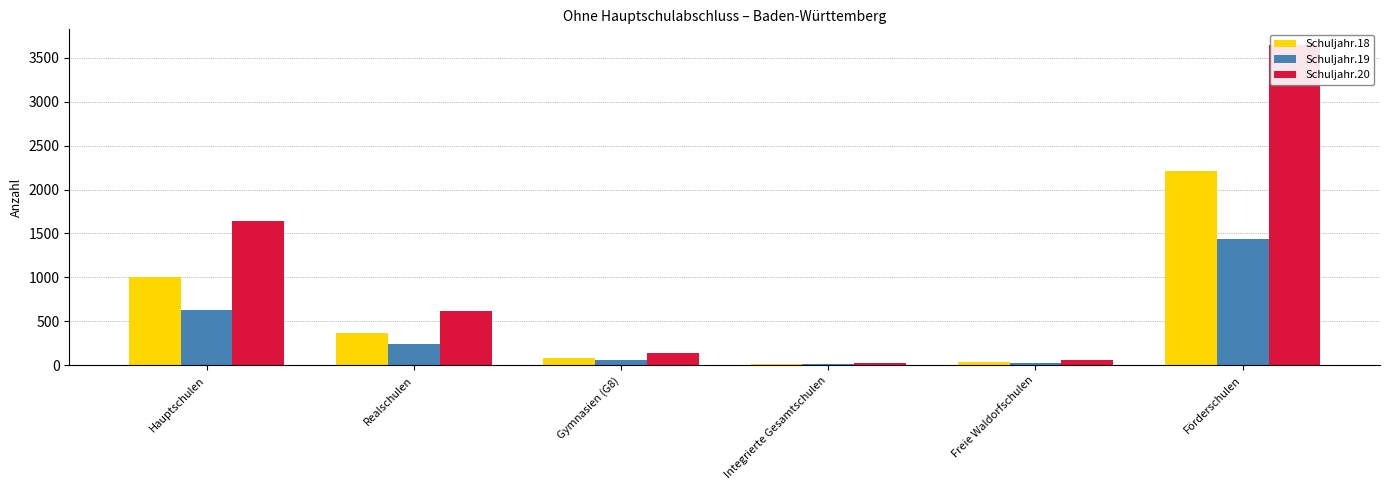

What are all the series names shown in the legend?

Schuljahr.18, Schuljahr.19, Schuljahr.20